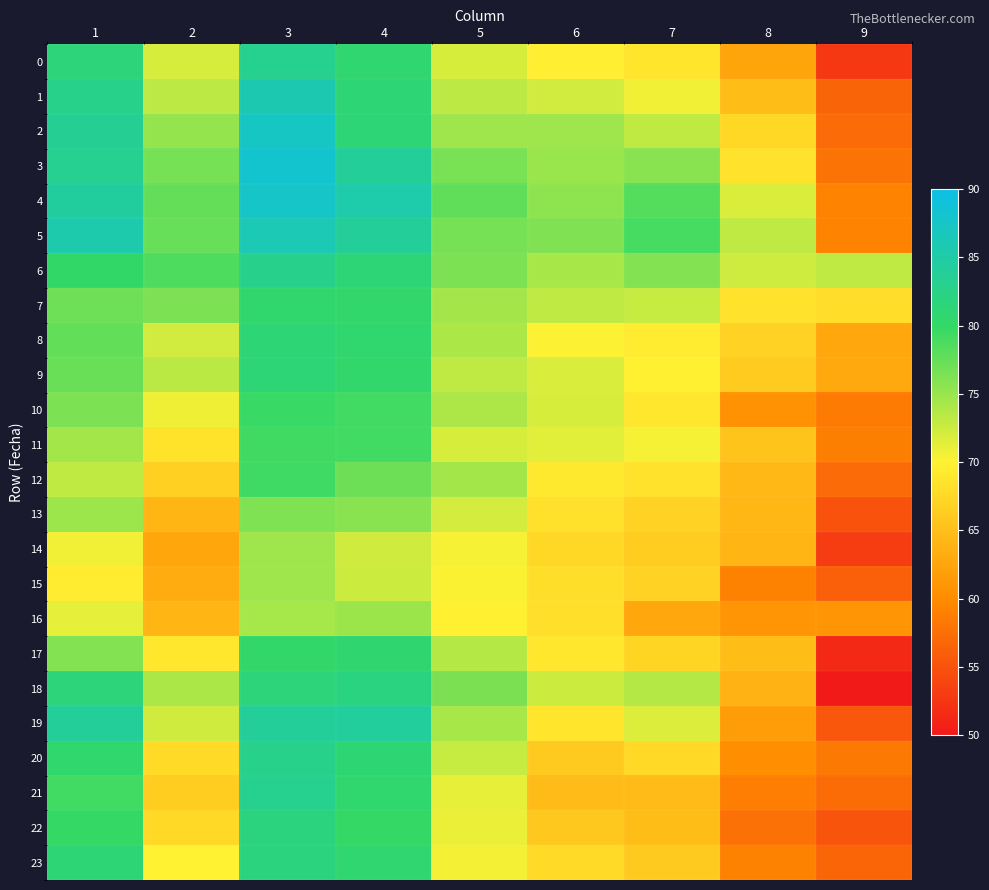

Reading left to right, transcribe all the data shown in this chart.

0: 1=81.5	2=72.0	3=83.3	4=80.8	5=71.9	6=69.7	7=68.9	8=62.5	9=52.7
1: 1=82.8	2=73.2	3=85.9	4=81.2	5=73.3	6=72.3	7=70.6	8=64.9	9=56.6
2: 1=83.6	2=75.2	3=87.3	4=81.3	5=74.7	6=74.7	7=73.1	8=67.4	9=57.1
3: 1=83.3	2=76.7	3=88.2	4=84.0	5=76.5	6=74.9	7=75.8	8=68.5	9=57.9
4: 1=84.4	2=77.6	3=87.7	4=85.4	5=77.7	6=75.5	7=78.3	8=71.8	9=59.2
5: 1=85.5	2=77.3	3=86.1	4=83.9	5=76.6	6=76.2	7=79.0	8=73.2	9=59.3
6: 1=80.1	2=78.6	3=83.0	4=81.3	5=76.4	6=74.2	7=76.1	8=72.4	9=73.2
7: 1=77.0	2=76.4	3=80.5	4=80.4	5=74.4	6=73.2	7=72.8	8=68.5	9=68.0
8: 1=77.6	2=72.2	3=81.1	4=80.7	5=74.1	6=70.2	7=69.3	8=66.9	9=62.7
9: 1=77.3	2=73.3	3=81.4	4=80.4	5=73.2	6=71.8	7=69.8	8=66.2	9=62.9
10: 1=76.3	2=70.7	3=79.7	4=79.3	5=74.0	6=71.9	7=69.0	8=60.7	9=58.5
11: 1=74.5	2=68.5	3=79.3	4=79.3	5=71.9	6=71.4	7=70.5	8=65.5	9=59.0
12: 1=73.1	2=66.7	3=79.4	4=77.1	5=74.5	6=69.2	7=68.5	8=64.3	9=57.2
13: 1=74.8	2=64.0	3=76.3	4=75.7	5=72.1	6=68.3	7=66.9	8=64.3	9=55.0
14: 1=70.7	2=62.6	3=74.7	4=72.3	5=70.4	6=67.4	7=66.4	8=64.0	9=53.2
15: 1=69.3	2=63.2	3=74.8	4=72.5	5=70.2	6=68.1	7=66.9	8=59.1	9=56.2
16: 1=71.2	2=64.1	3=74.4	4=74.9	5=70.0	6=68.2	7=62.7	8=60.9	9=60.9
17: 1=76.1	2=68.9	3=80.3	4=80.8	5=73.6	6=69.0	7=67.2	8=64.8	9=51.4
18: 1=81.5	2=74.1	3=81.5	4=82.1	5=76.4	6=72.4	7=73.6	8=63.8	9=0.0
19: 1=83.9	2=72.3	3=83.9	4=84.1	5=74.3	6=68.8	7=71.7	8=61.7	9=55.5
20: 1=80.6	2=67.8	3=82.8	4=81.1	5=72.8	6=66.2	7=67.6	8=60.3	9=58.4
21: 1=79.3	2=66.4	3=83.2	4=80.7	5=71.1	6=64.8	7=64.6	8=58.8	9=57.2
22: 1=79.9	2=67.5	3=82.0	4=79.9	5=71.0	6=65.9	7=64.9	8=57.7	9=55.2
23: 1=81.1	2=70.0	3=82.0	4=80.7	5=70.5	6=67.7	7=66.2	8=59.2	9=56.7